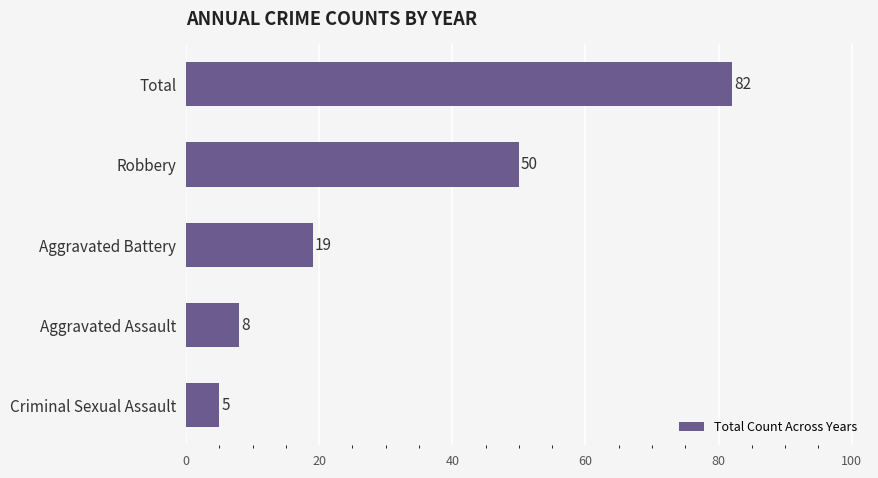

What is the difference between the maximum and minimum values?

77